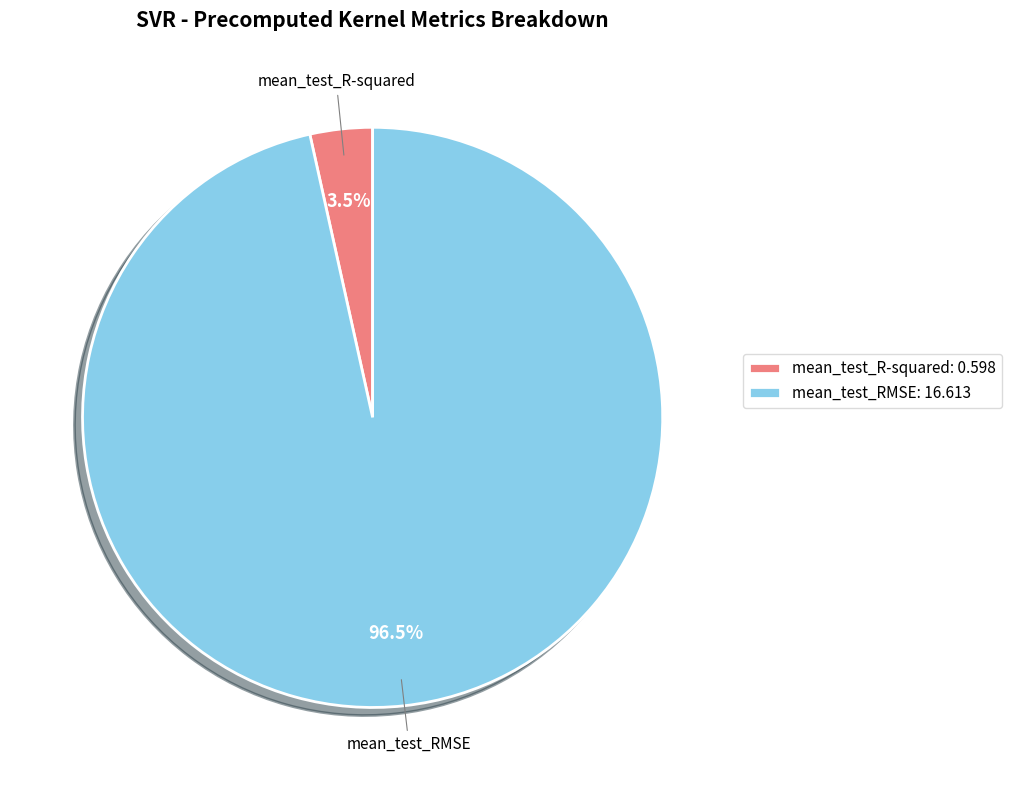

What percentage is NOT represented by mean_test_RMSE?

3.5%